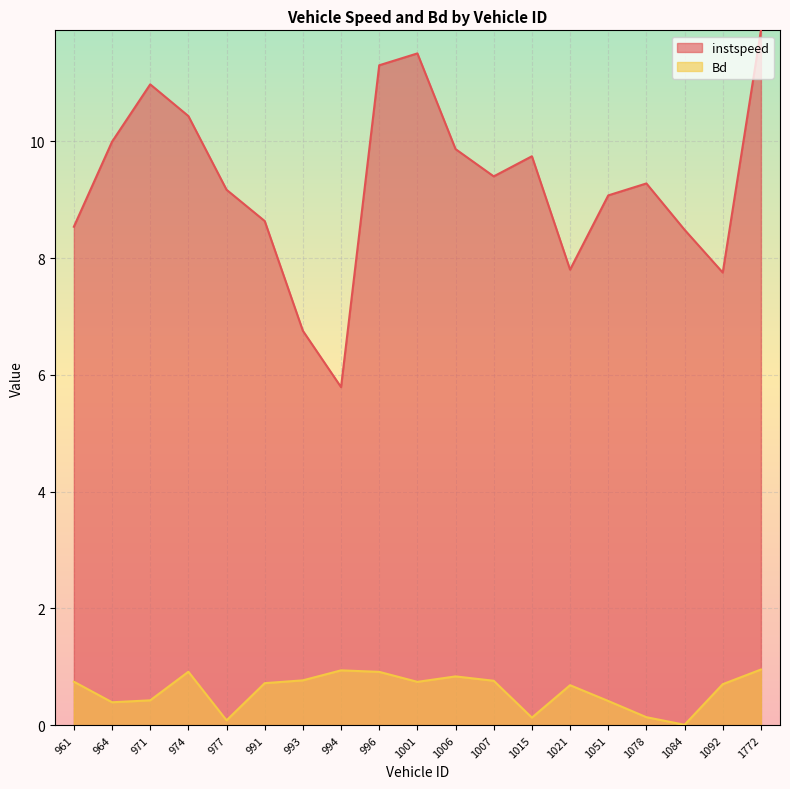

True or false: instspeed and Bd cross at least once.

False